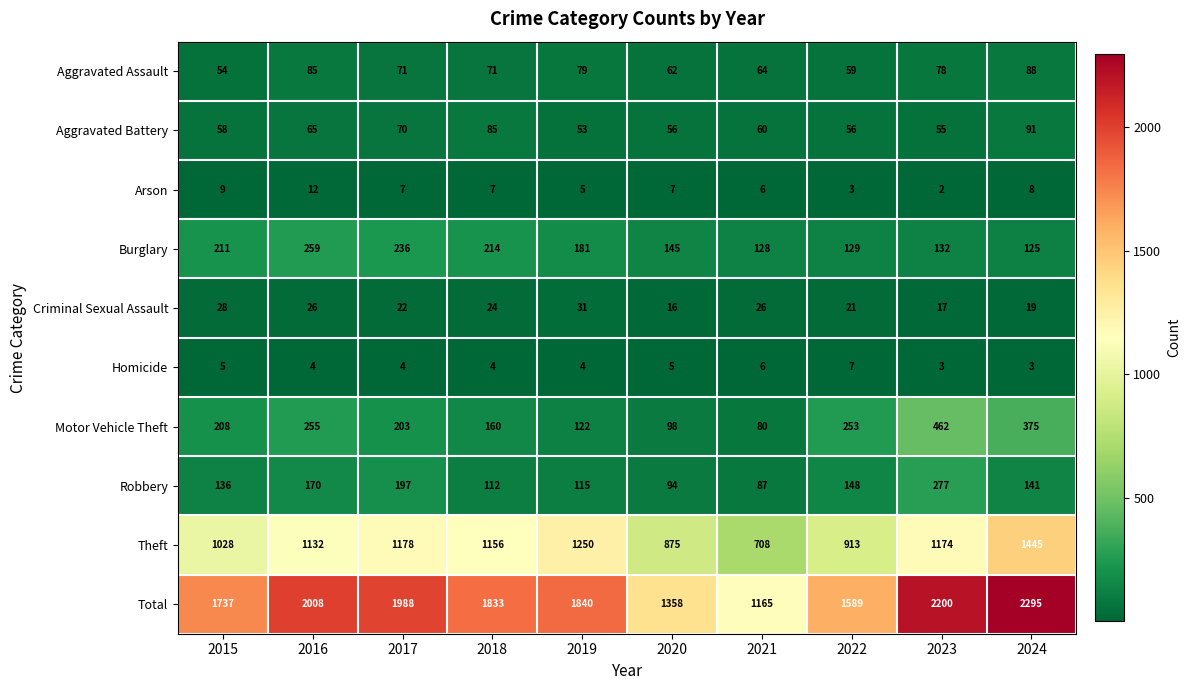

What is the spread (max minus min) of values at 2018?

1829